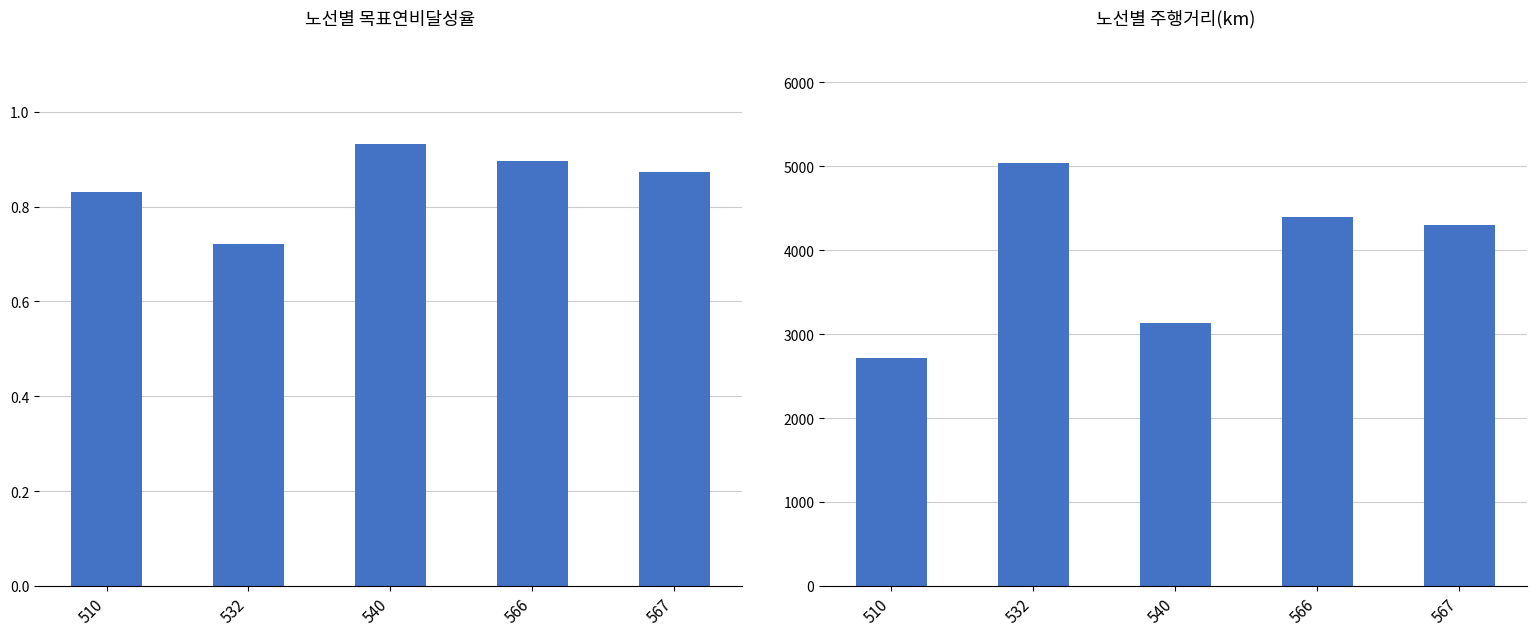

What is the average value of the 주행거리(km) series?

3917.9